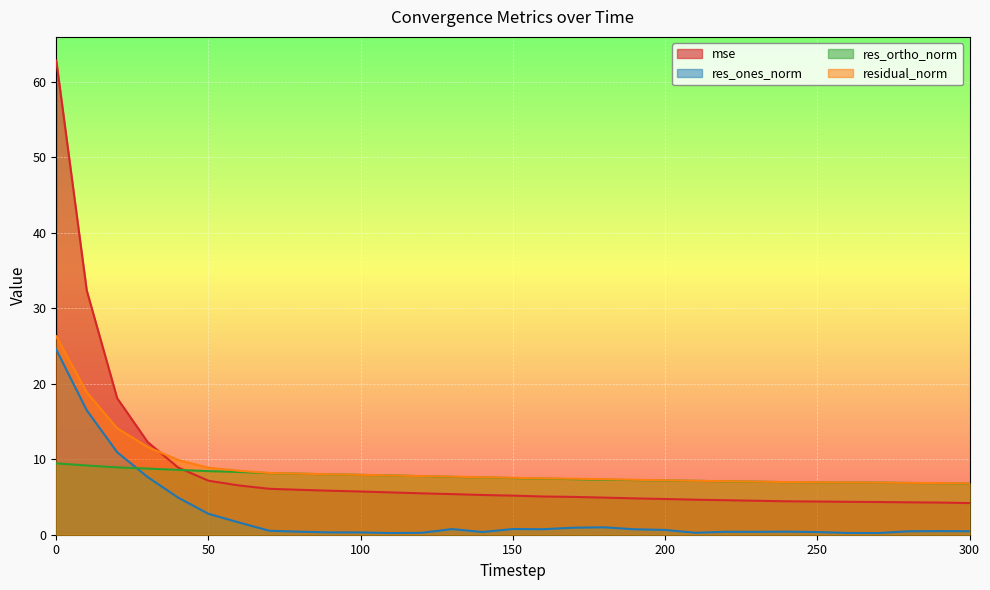

Reading left to right, extract all data points from this chart.

mse: 0=62.8	10=32.4	20=18.1	30=12.3	40=8.9	50=7.2	60=6.5	70=6.1	80=5.9	90=5.8	100=5.7	110=5.6	120=5.5	130=5.4	140=5.3	150=5.2	160=5.1	170=5.0	180=4.9	190=4.8	200=4.7	210=4.6	220=4.6	230=4.5	240=4.4	250=4.4	260=4.4	270=4.3	280=4.3	290=4.3	300=4.2
res_ones_norm: 0=24.5	10=16.5	20=10.9	30=7.6	40=4.9	50=2.8	60=1.6	70=0.5	80=0.4	90=0.3	100=0.3	110=0.2	120=0.3	130=0.7	140=0.4	150=0.8	160=0.7	170=0.9	180=1.0	190=0.7	200=0.6	210=0.3	220=0.4	230=0.4	240=0.4	250=0.4	260=0.2	270=0.2	280=0.5	290=0.5	300=0.5
res_ortho_norm: 0=9.4	10=9.2	20=8.9	30=8.8	40=8.6	50=8.4	60=8.3	70=8.2	80=8.1	90=8.0	100=7.9	110=7.8	120=7.8	130=7.7	140=7.6	150=7.5	160=7.4	170=7.4	180=7.3	190=7.2	200=7.2	210=7.1	220=7.1	230=7.0	240=7.0	250=6.9	260=6.9	270=6.9	280=6.9	290=6.8	300=6.8
residual_norm: 0=26.3	10=18.9	20=14.1	30=11.6	40=9.9	50=8.9	60=8.5	70=8.2	80=8.1	90=8.0	100=7.9	110=7.9	120=7.8	130=7.7	140=7.6	150=7.5	160=7.5	170=7.4	180=7.4	190=7.3	200=7.2	210=7.1	220=7.1	230=7.0	240=7.0	250=7.0	260=6.9	270=6.9	280=6.9	290=6.8	300=6.8